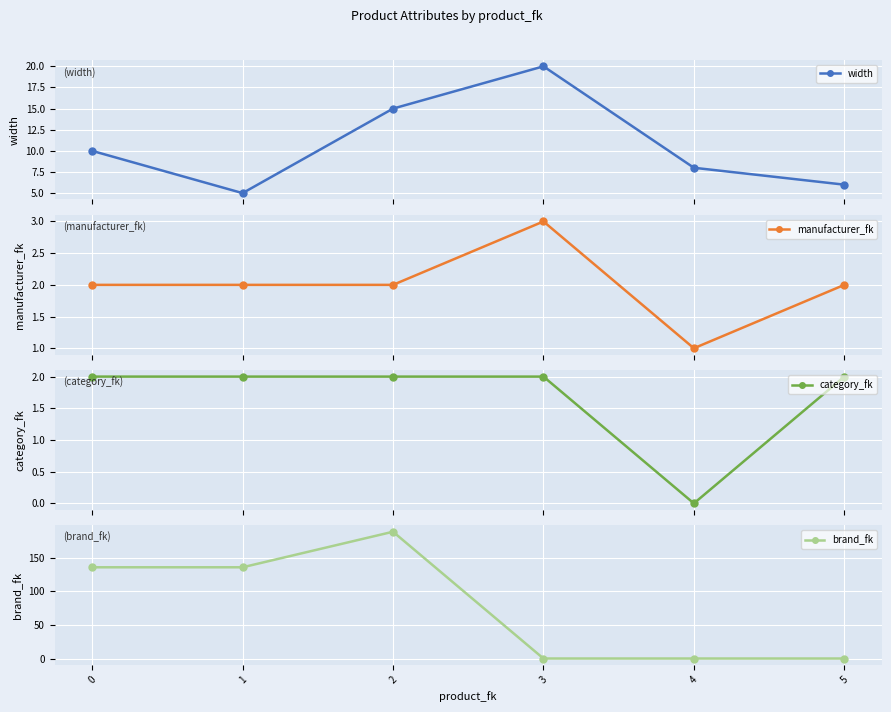

How many interior local valleys does the width series have?

1